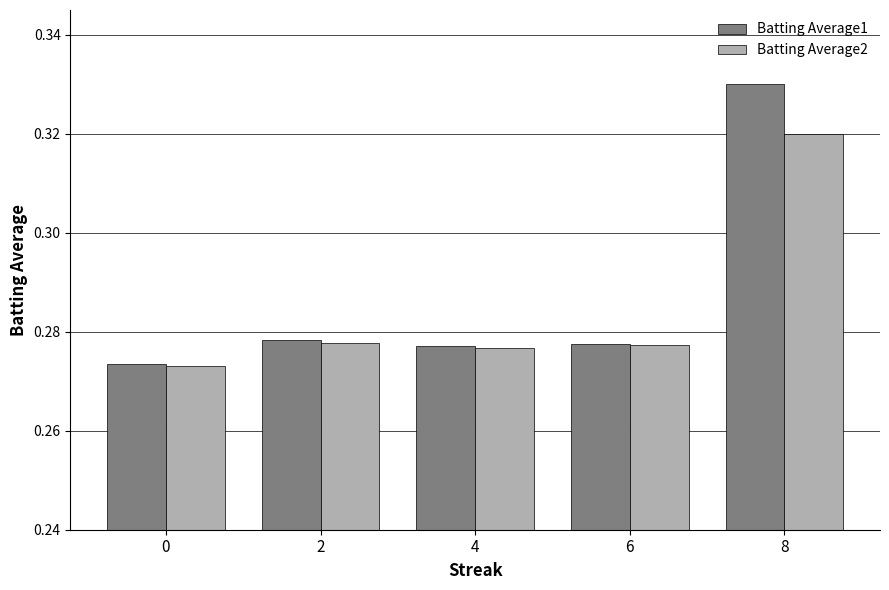

What are all the series names shown in the legend?

Batting Average1, Batting Average2